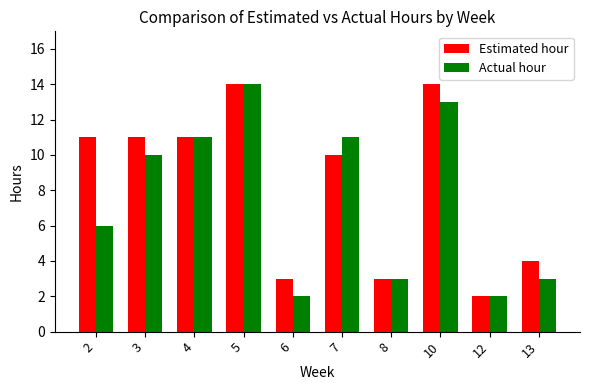

Reading right to left, transcribe all the data shown in this chart.

Estimated hour: 4	2	14	3	10	3	14	11	11	11
Actual hour: 3	2	13	3	11	2	14	11	10	6